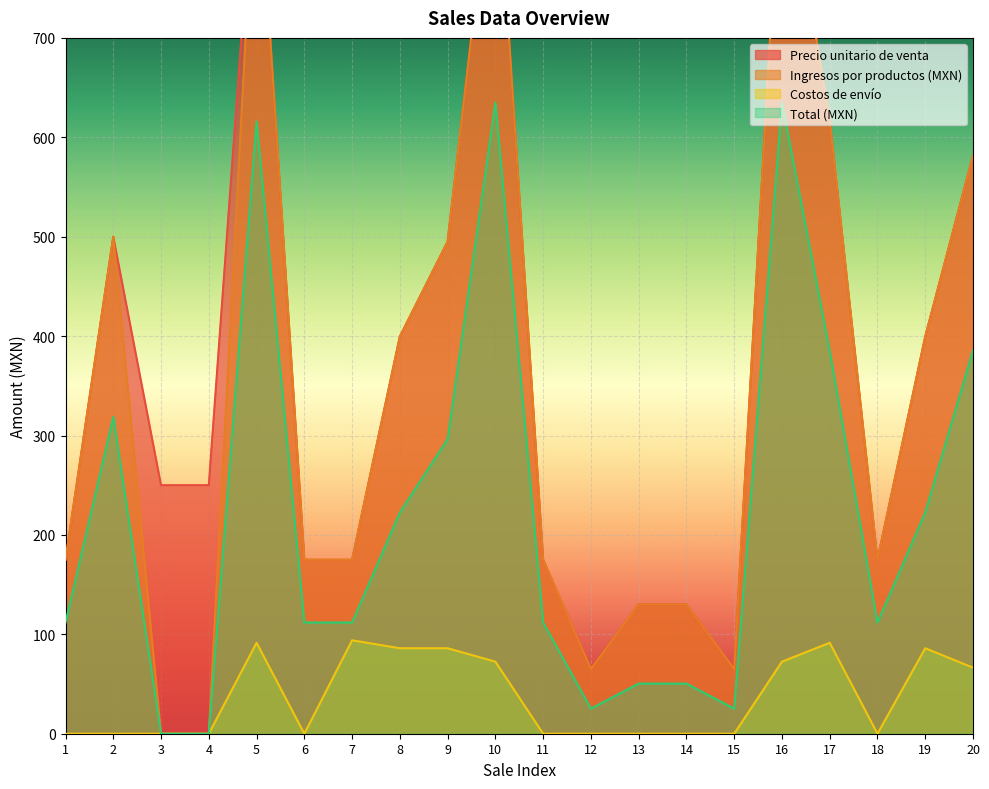

At which category does Precio unitario de venta reach its first local peak?

2